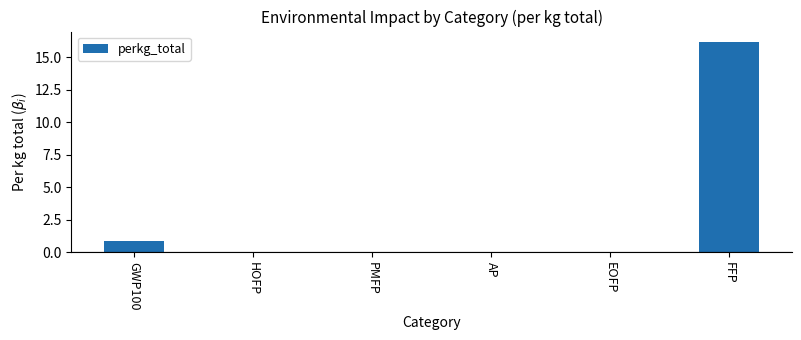

What is the greatest value displayed?

16.2